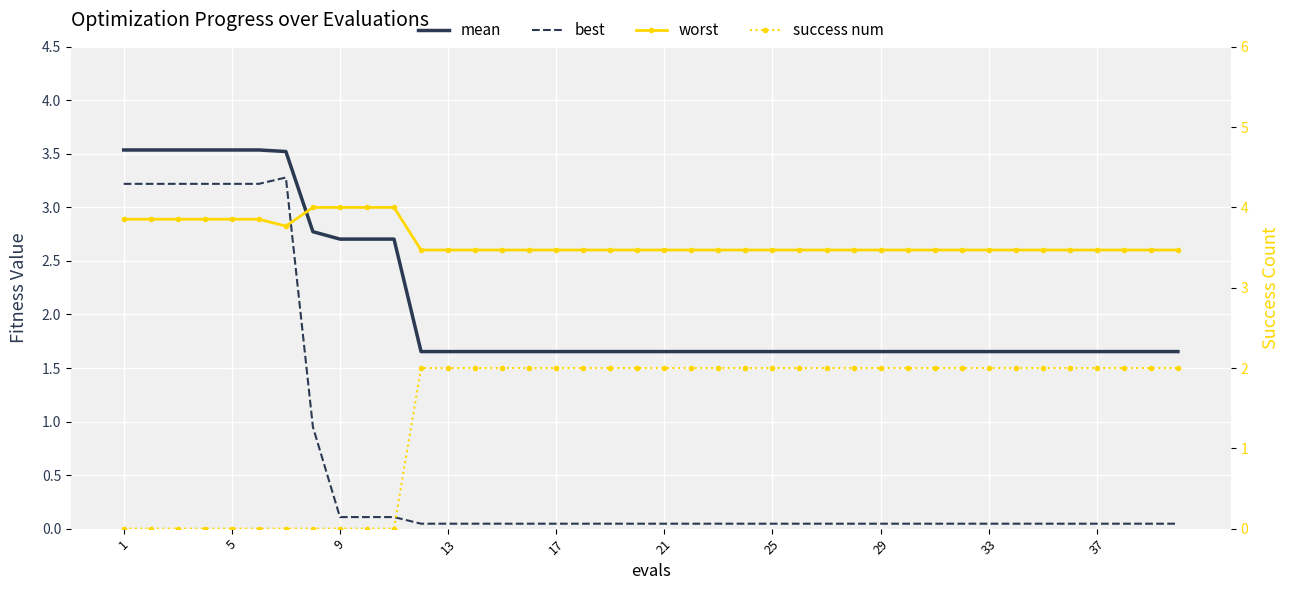

At how many categories does at least one series exceed 3?

40